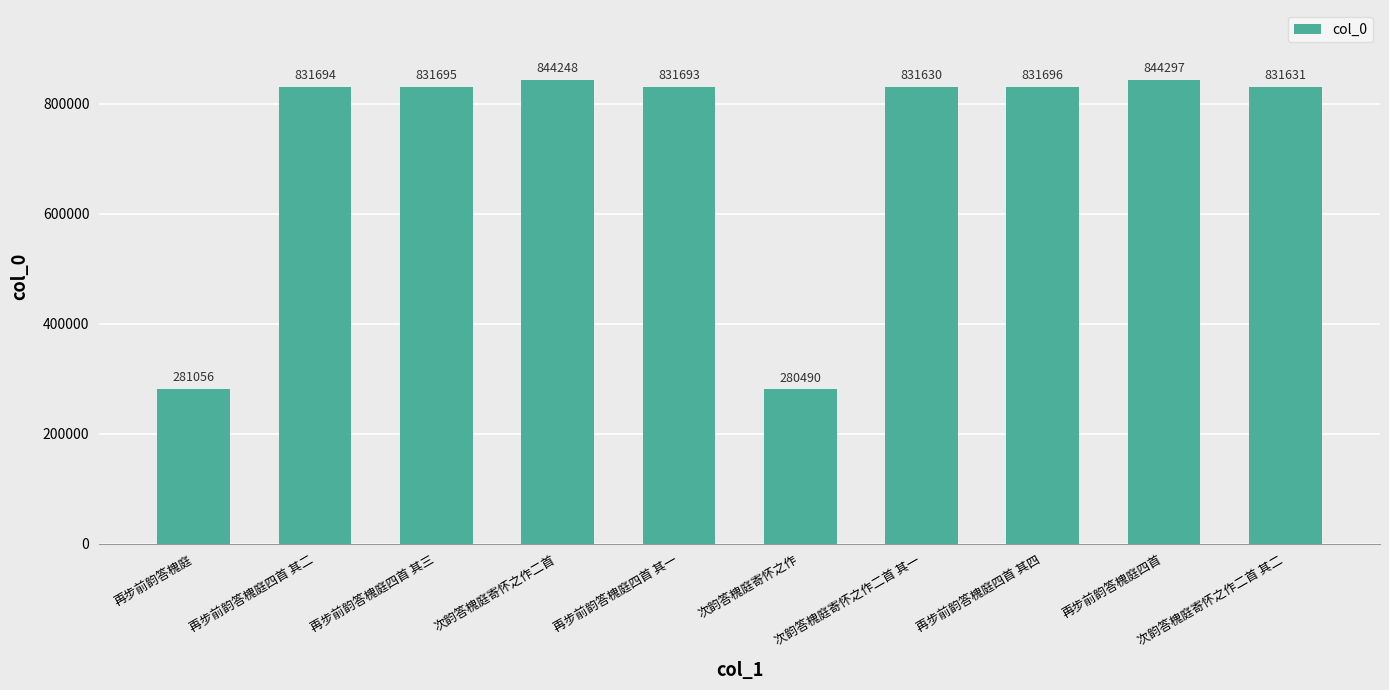

What is the sum of all values?

7240130